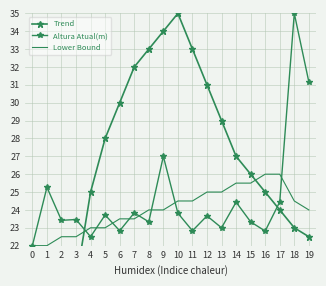

Which series has the largest range (max minus min)?

Trend